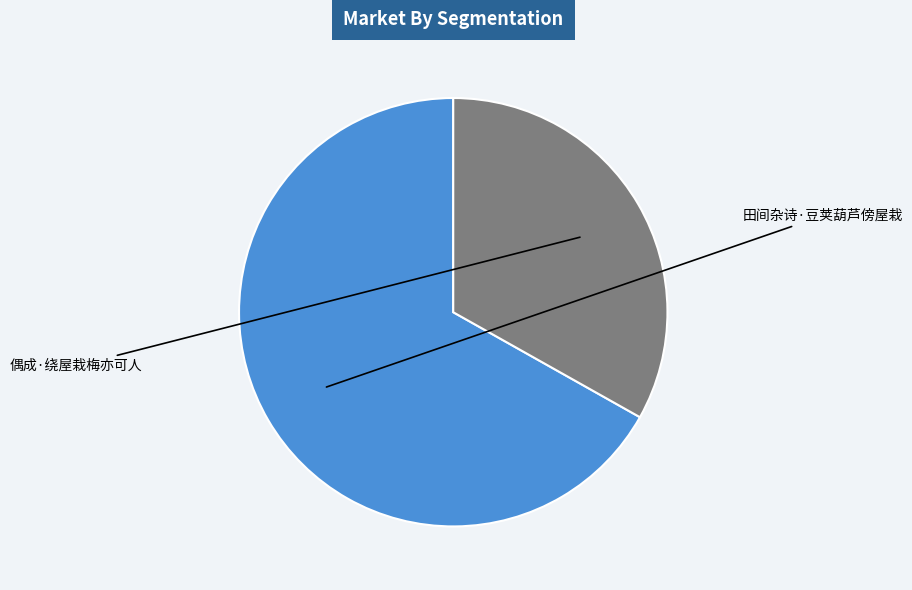

Does any single category account for the majority?

Yes